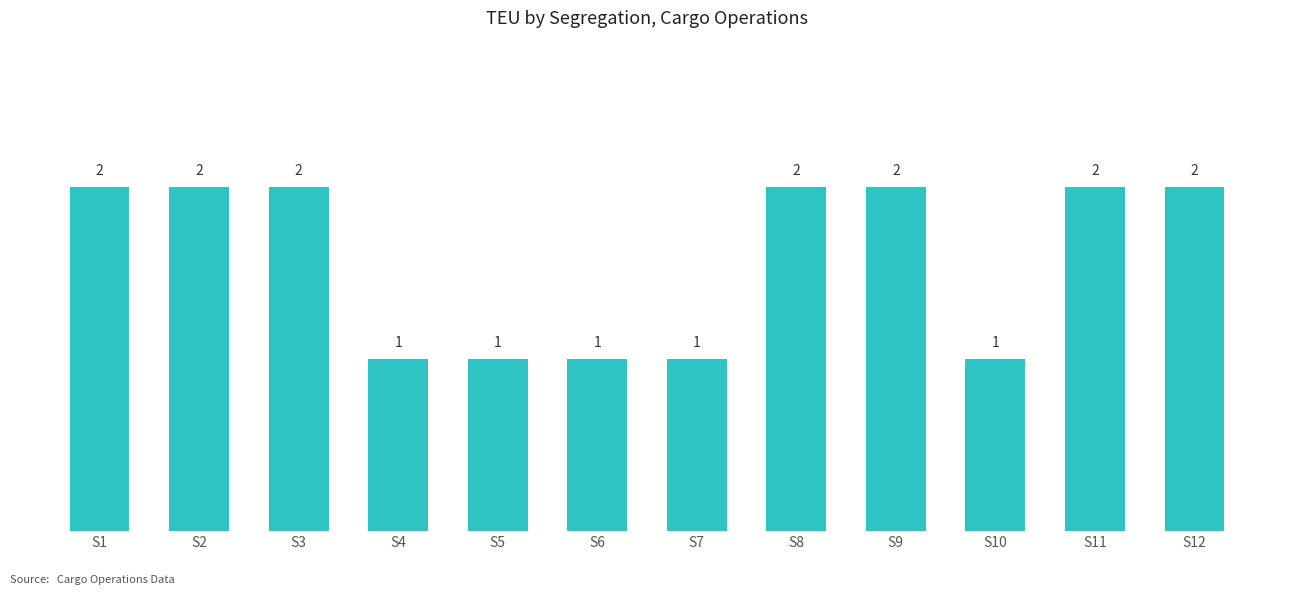

Reading right to left, transcribe all the data shown in this chart.

2	2	1	2	2	1	1	1	1	2	2	2